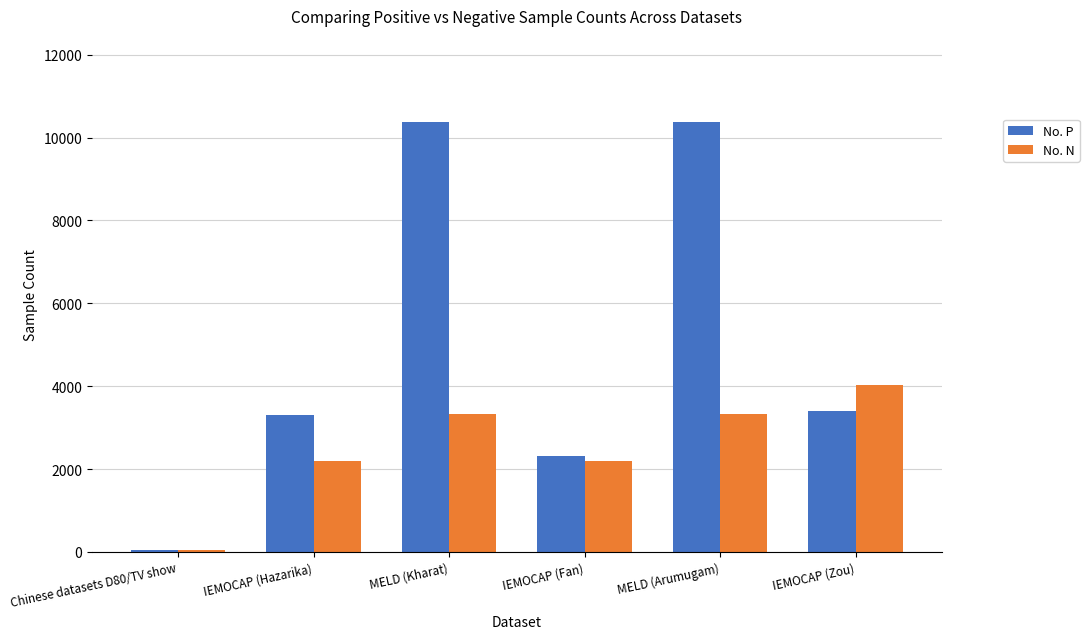

What is the difference between the No. P values at IEMOCAP (Zou) and MELD (Kharat)?

6983